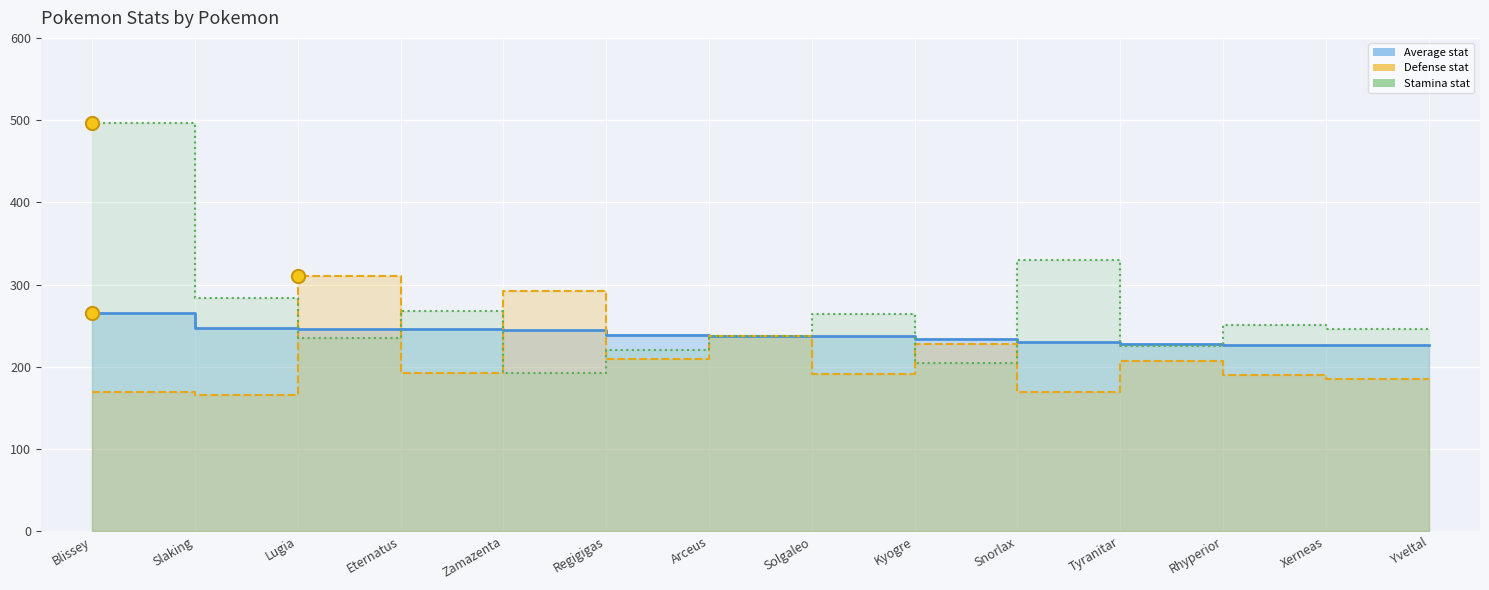

Is the value of average at Yveltal greater than the value of defense at Tyranitar?

Yes